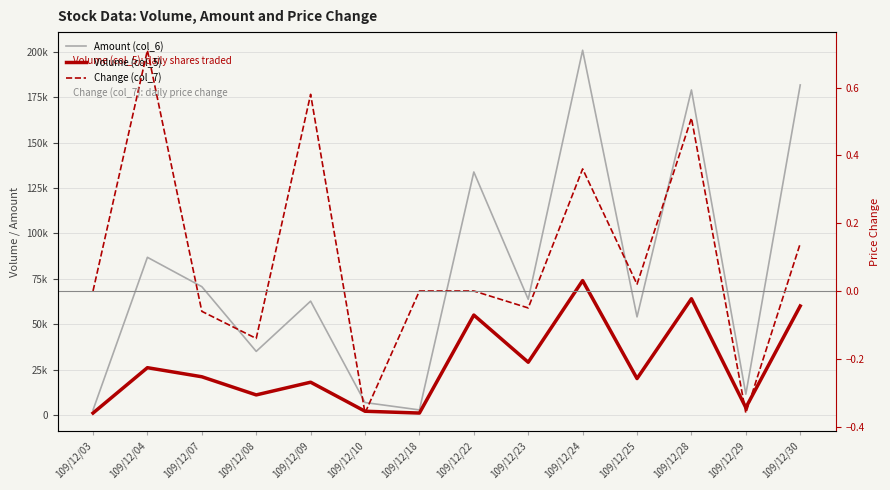

Reading left to right, extract all data points from this chart.

Amount (col_6): 109/12/03=2670.0	109/12/04=86820.0	109/12/07=70650.0	109/12/08=34980.0	109/12/09=62670.0	109/12/10=6800.0	109/12/18=2730.0	109/12/22=133840.0	109/12/23=63680.0	109/12/24=200920.0	109/12/25=54000.0	109/12/28=179040.0	109/12/29=11400.0	109/12/30=181800.0
Volume (col_5): 109/12/03=1000.0	109/12/04=26000.0	109/12/07=21000.0	109/12/08=11000.0	109/12/09=18000.0	109/12/10=2000.0	109/12/18=1000.0	109/12/22=55000.0	109/12/23=29000.0	109/12/24=74000.0	109/12/25=20000.0	109/12/28=64000.0	109/12/29=4000.0	109/12/30=60000.0
Change (col_7): 109/12/03=0.0	109/12/04=0.7	109/12/07=-0.1	109/12/08=-0.1	109/12/09=0.6	109/12/10=-0.4	109/12/18=0.0	109/12/22=0.0	109/12/23=-0.1	109/12/24=0.4	109/12/25=0.0	109/12/28=0.5	109/12/29=-0.4	109/12/30=0.1